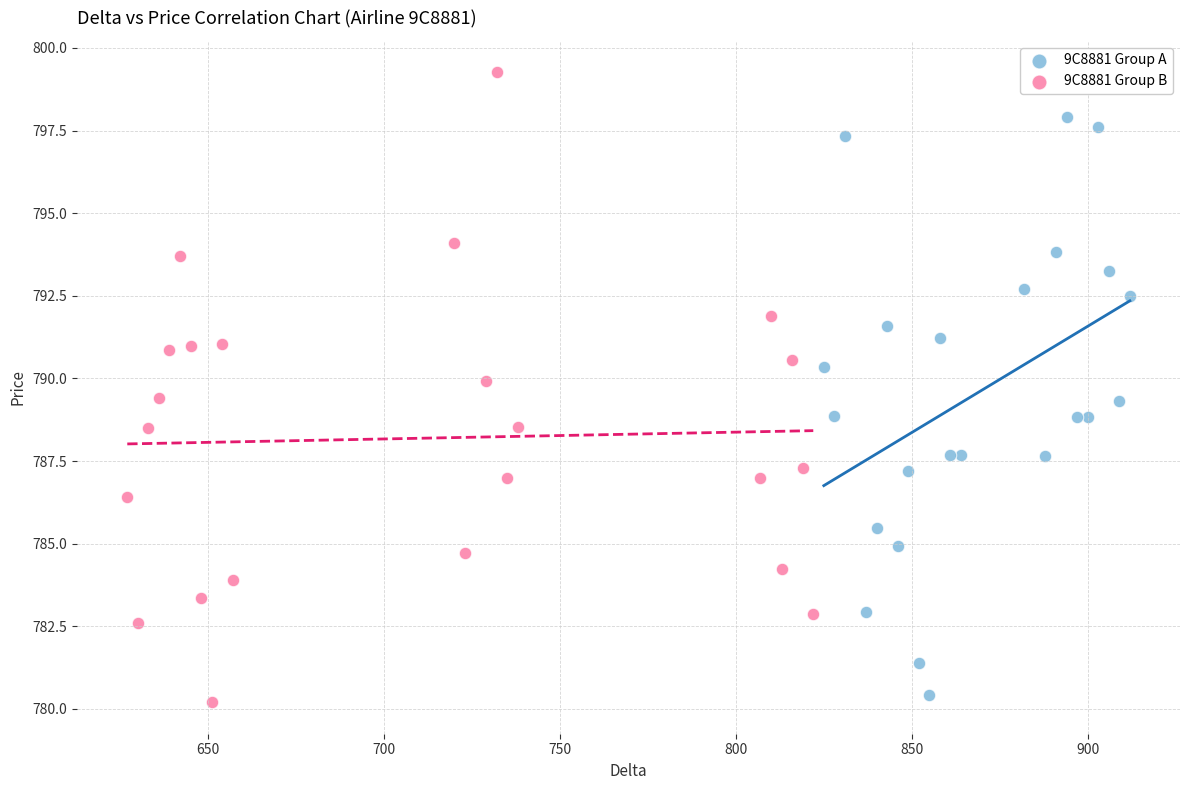

What are all the series names shown in the legend?

9C8881 Group A, 9C8881 Group B